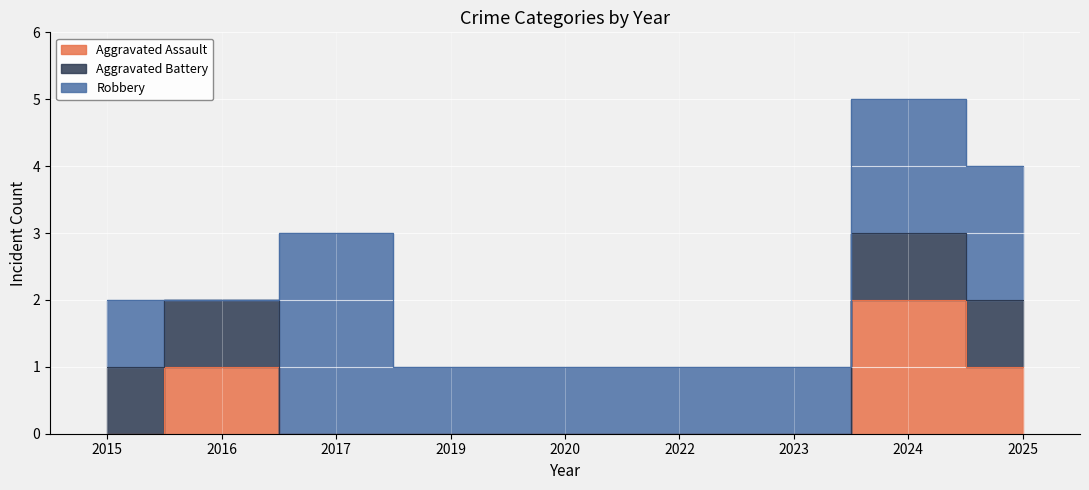

What is the sum of the Aggravated Assault values at 2017 and 2016?

1